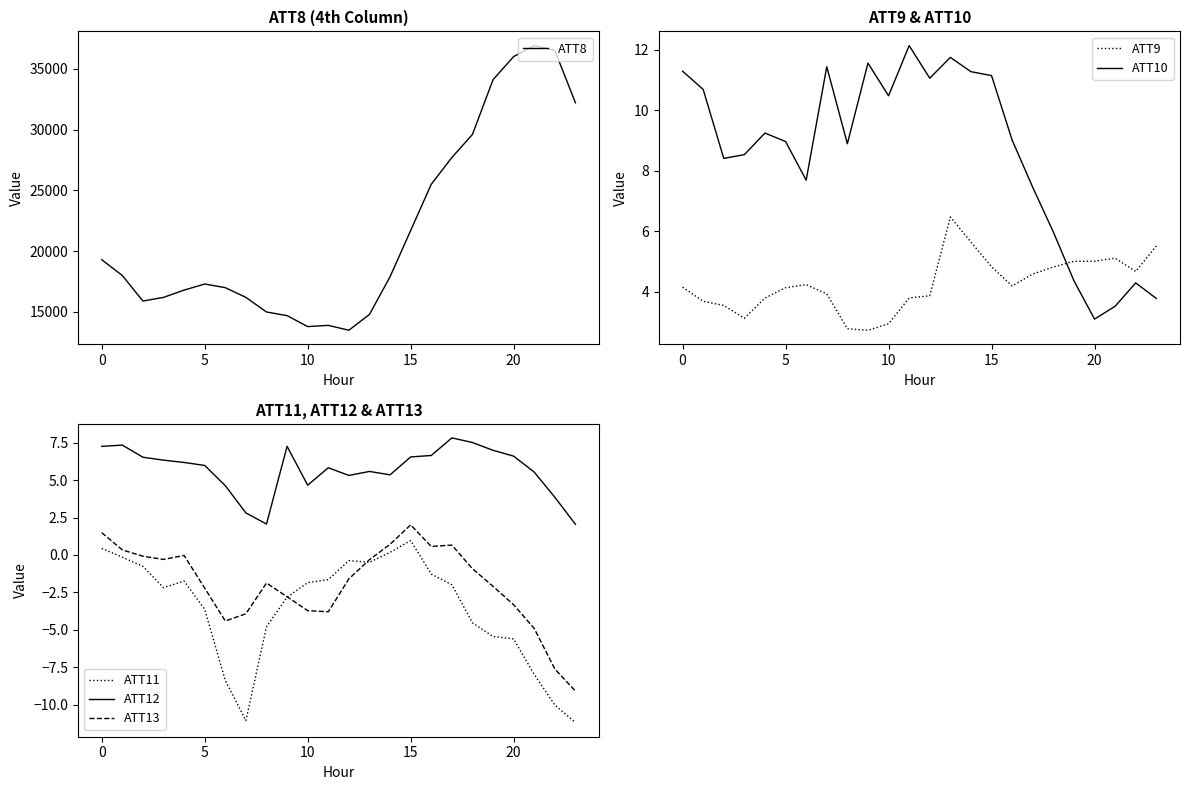

What is the approximate value of ATT12 at 20?

6.6